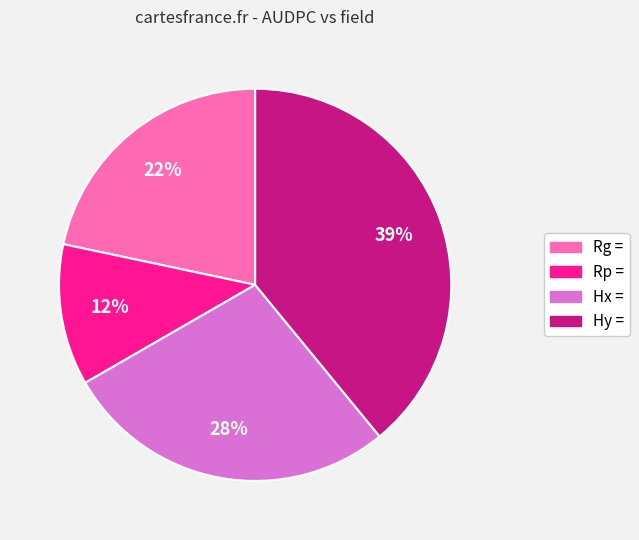

Rank the categories by value from lowest to highest.

Rp =, Rg =, Hx =, Hy =